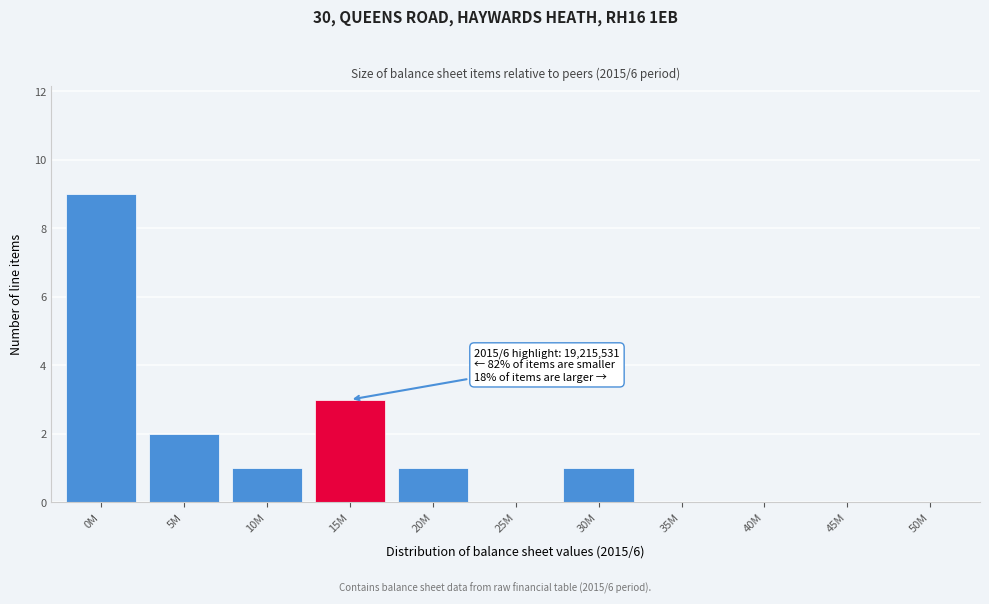

Reading left to right, transcribe all the data shown in this chart.

0M=9	5M=2	10M=1	15M=3	20M=1	25M=0	30M=1	35M=0	40M=0	45M=0	50M=0